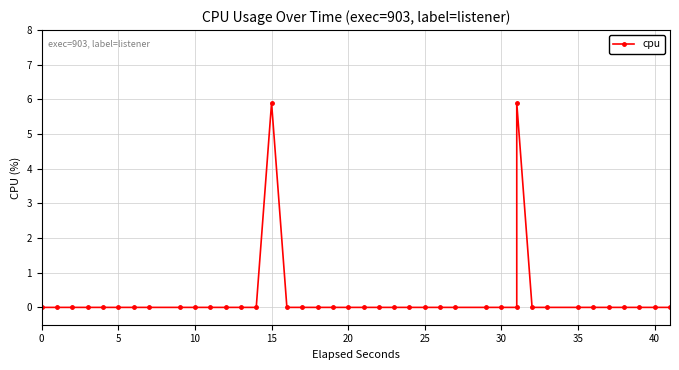

Reading left to right, list all the values displayed in this chart.

0.0	0.0	0.0	0.0	0.0	0.0	0.0	0.0	0.0	0.0	0.0	0.0	0.0	0.0	5.9	0.0	0.0	0.0	0.0	0.0	0.0	0.0	0.0	0.0	0.0	0.0	0.0	0.0	0.0	0.0	5.9	0.0	0.0	0.0	0.0	0.0	0.0	0.0	0.0	0.0